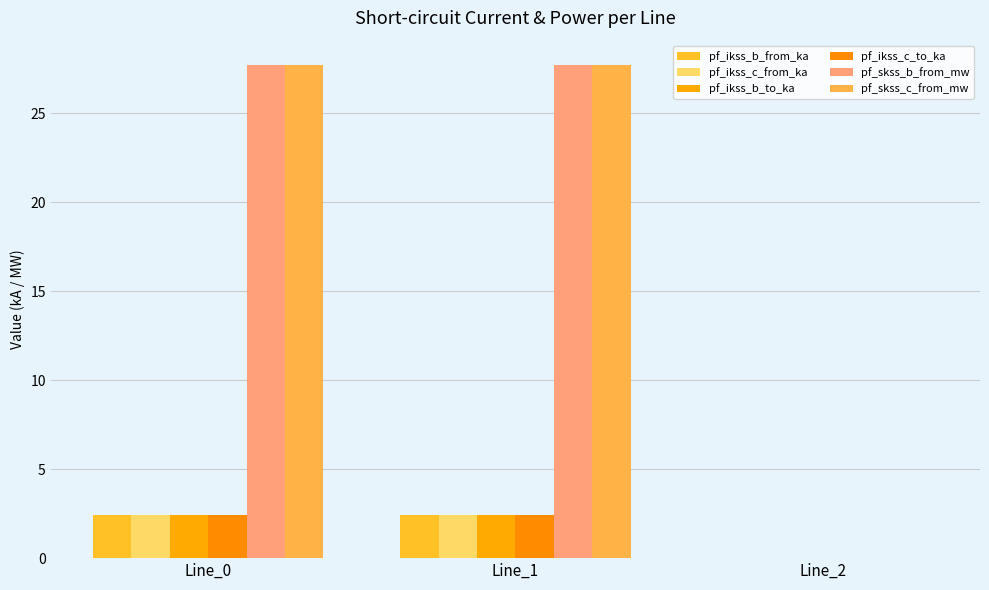

At which label does pf_skss_b_from_mw first exceed 27?

Line_0